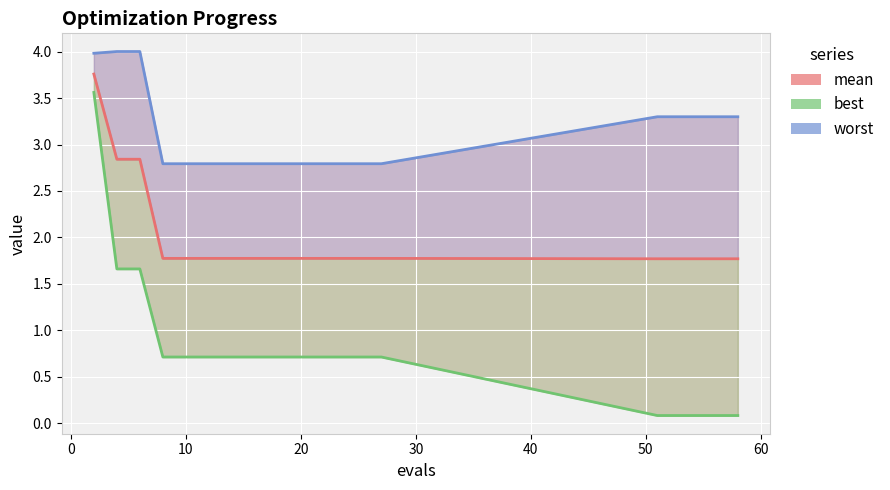

How many worst values are between 2 and 3?

11